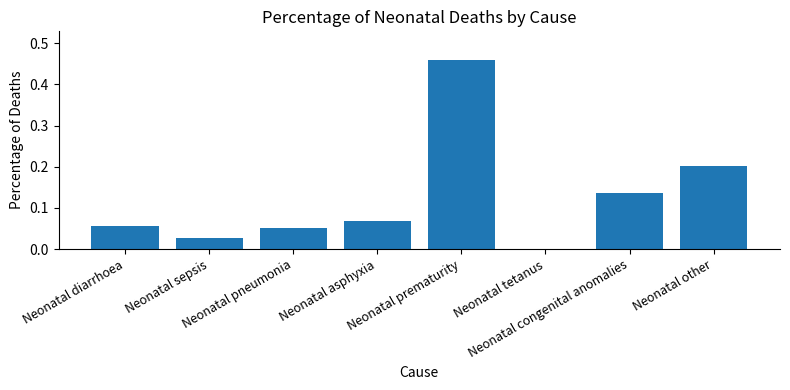

Where is the data nearest to the value 0?

Neonatal tetanus